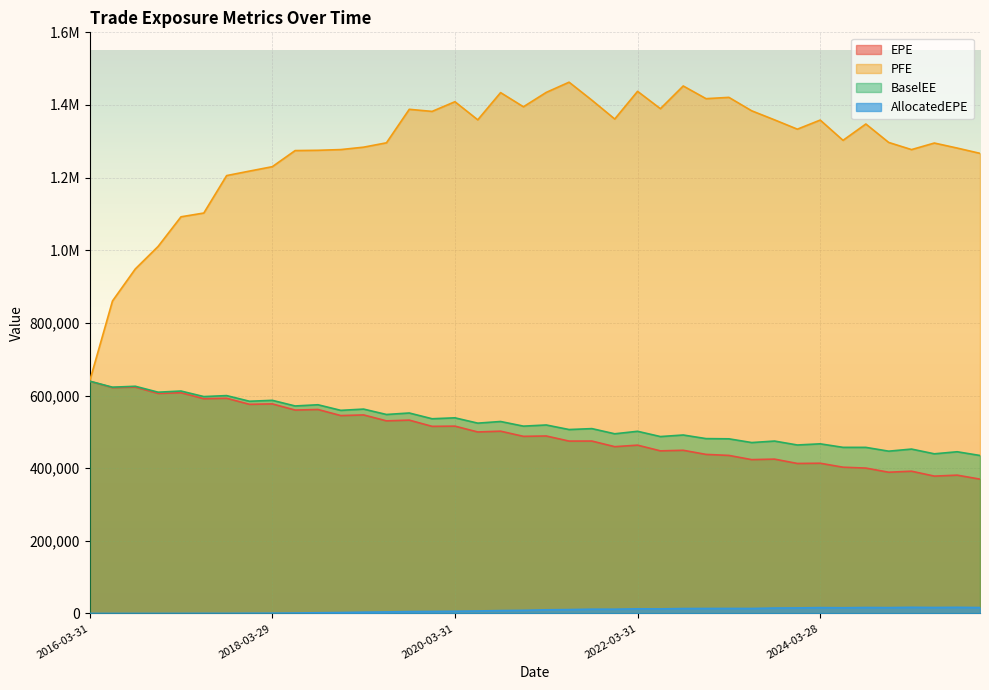

What is the difference between the highest and lowest values at 2024-12-31?

1280844.9